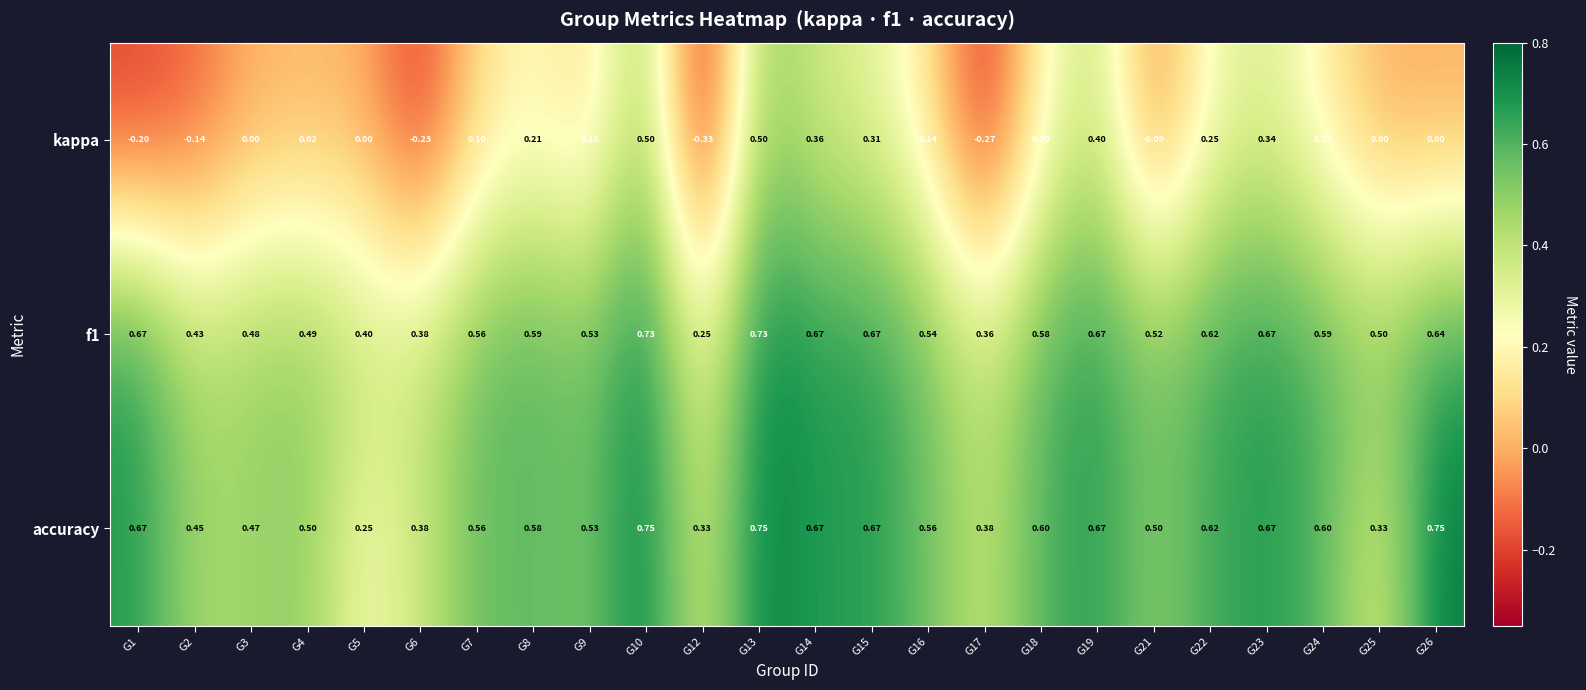

Is the value of f1 at G13 greater than the value of accuracy at G14?

Yes